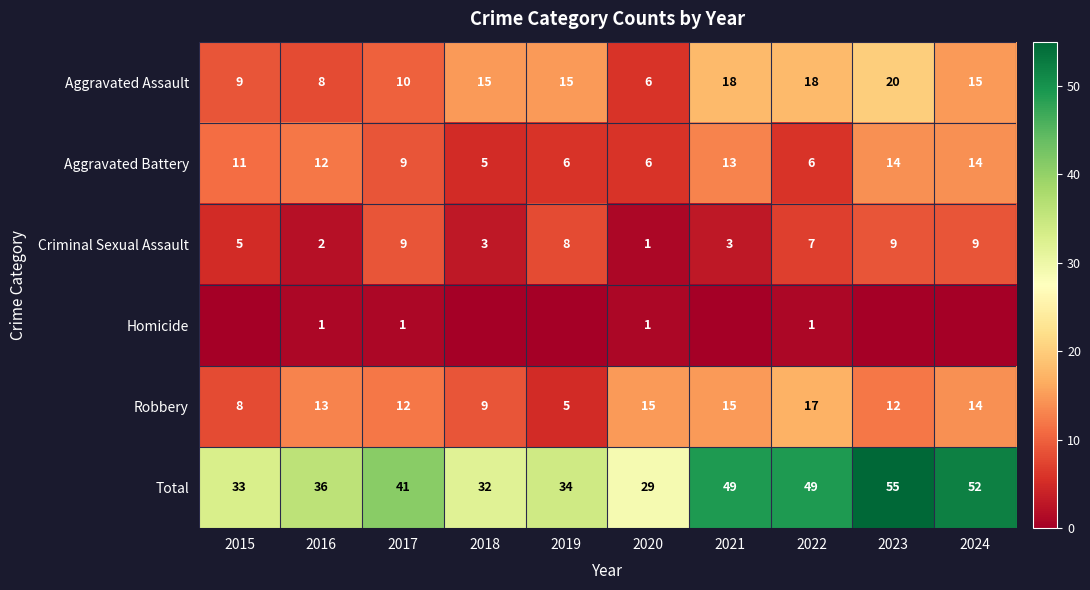

Which has a higher value, 2020 or 2021?

2021